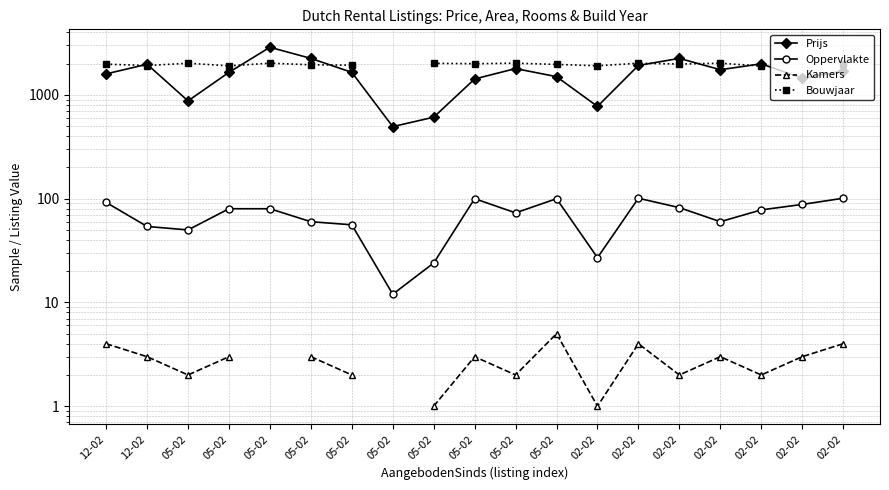

True or false: Kamers and Oppervlakte intersect in this chart.

False